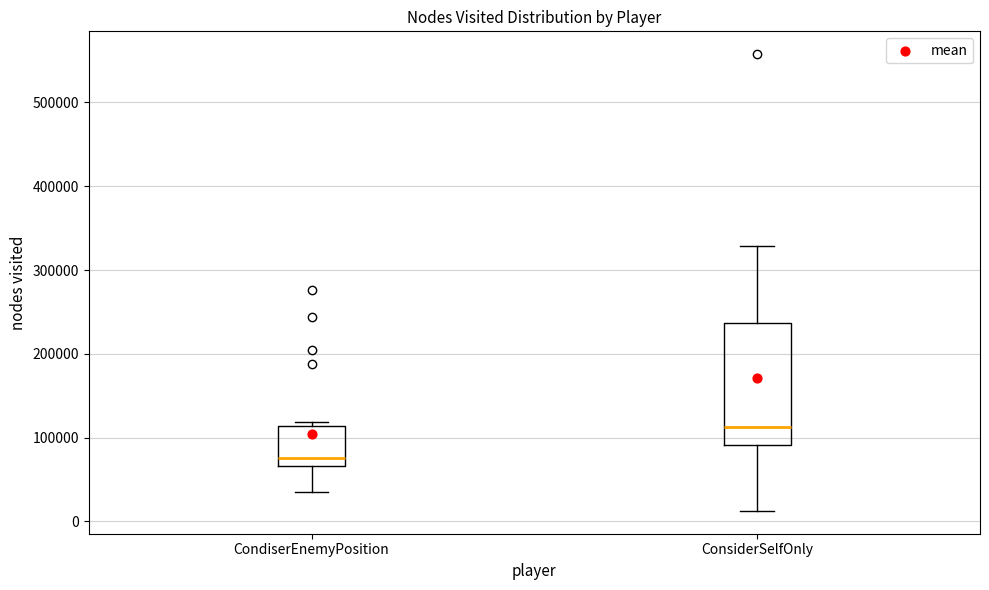

Where is the lower edge of the box for CondiserEnemyPosition on the y-axis? The values are not printed on the chart, so give them approximately, as read against the axis.

70000